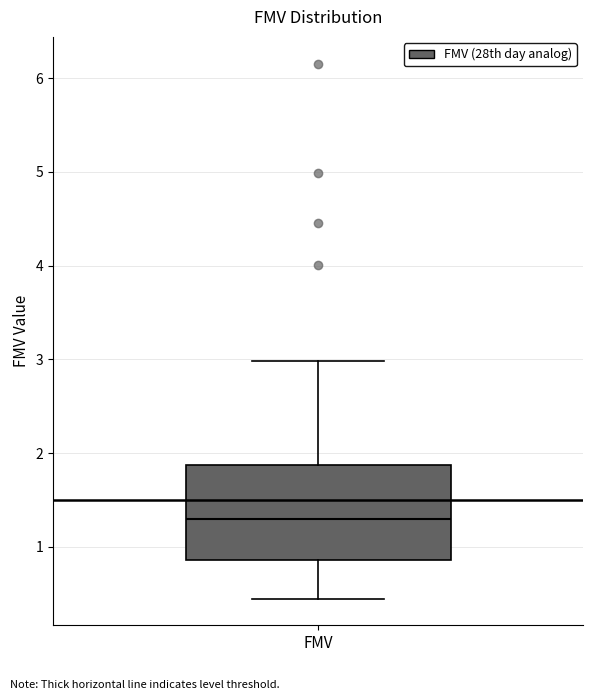

Where is the upper edge of the box for FMV on the y-axis? The values are not printed on the chart, so give them approximately, as read against the axis.

1.9